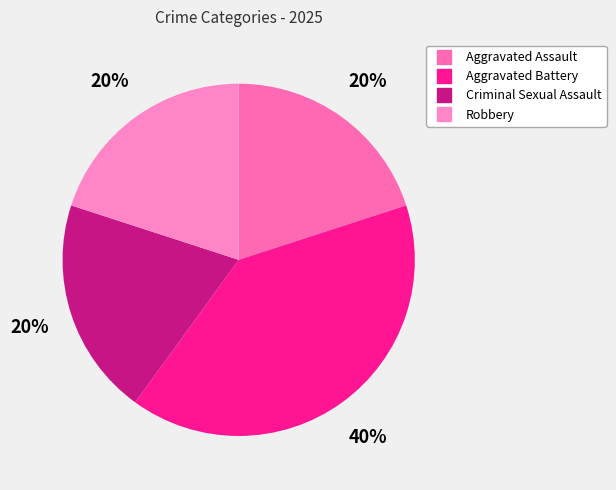

To the nearest percent, what is the difference between the Criminal Sexual Assault and Aggravated Battery slice percentages?

20%